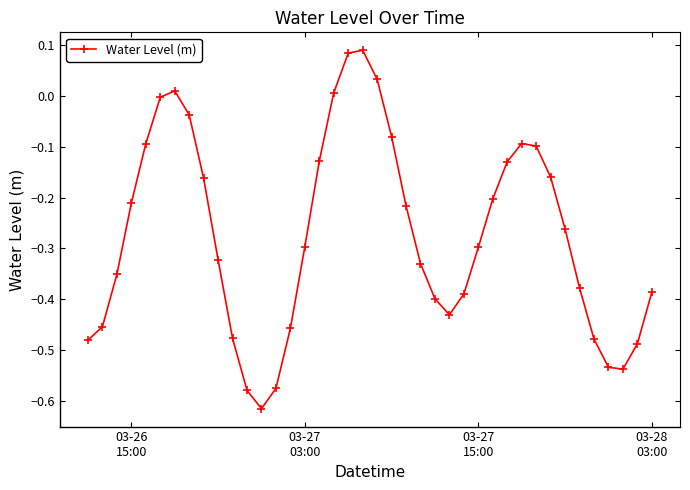

How many points are lower than both their immediate neighbors (excluding endpoints)?

3